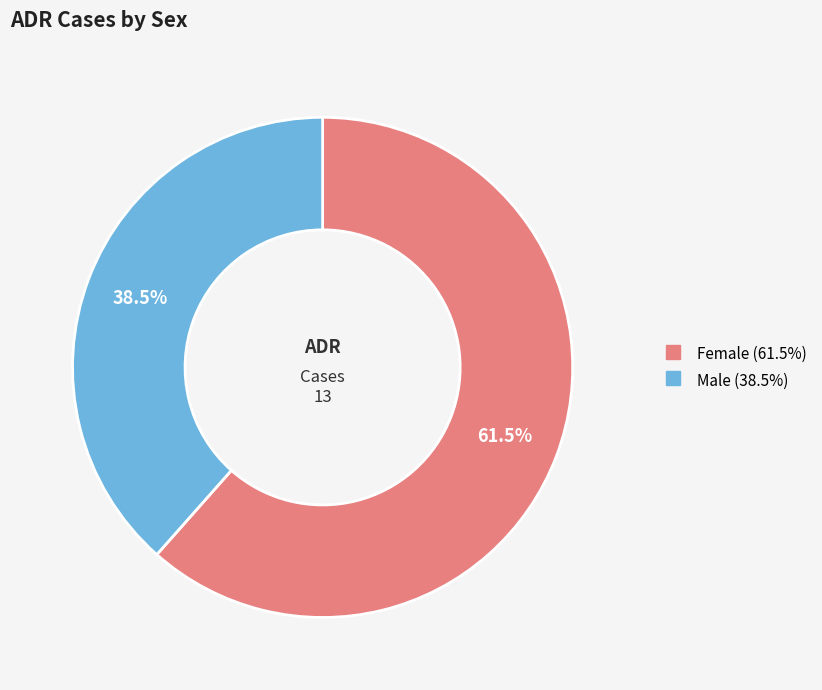

How much of the chart is everything except Male?

61.5%